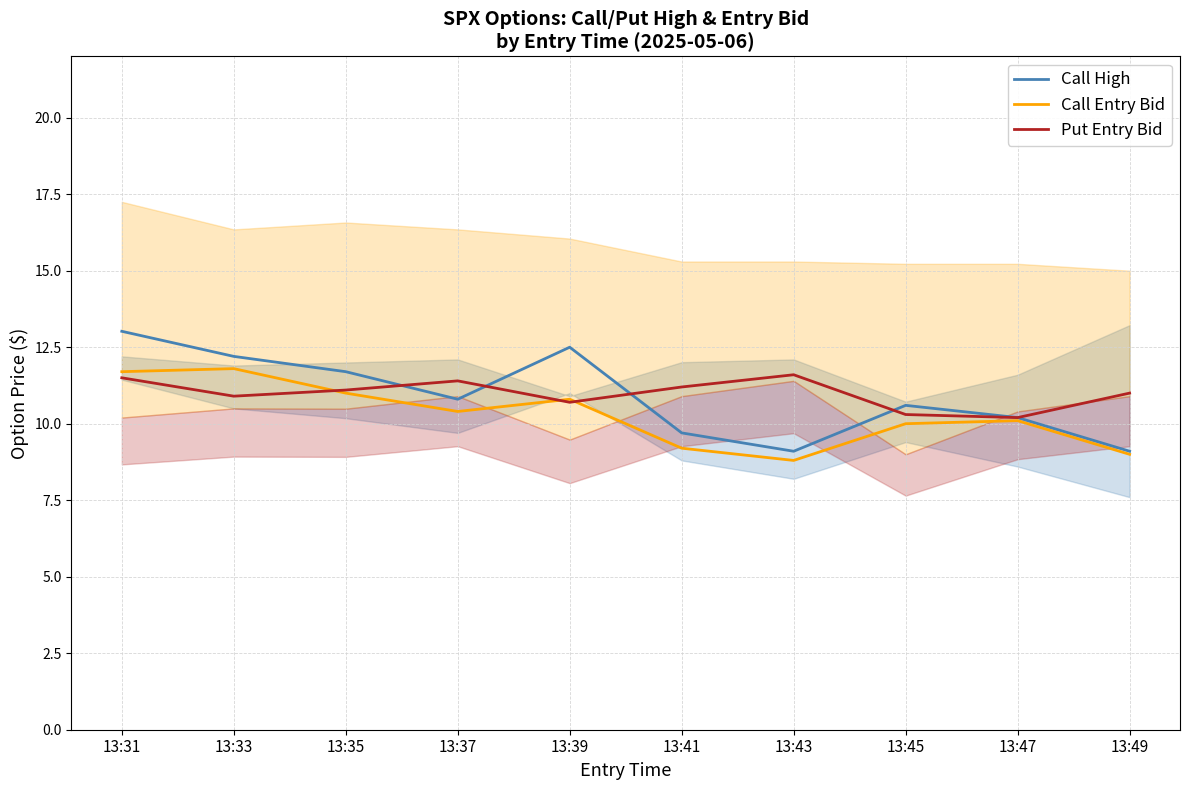

What is the value of the Put Entry Bid point at the 7th from the left?

11.6